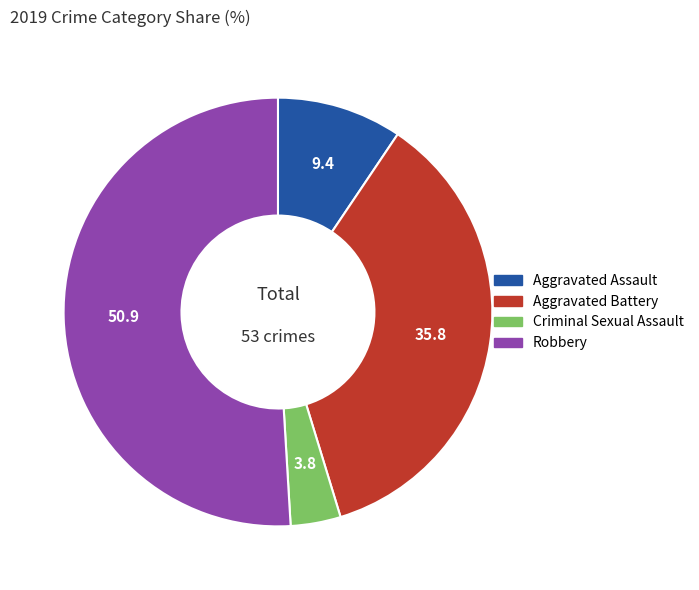

Combined, do Aggravated Battery and Criminal Sexual Assault account for over 50%?

No